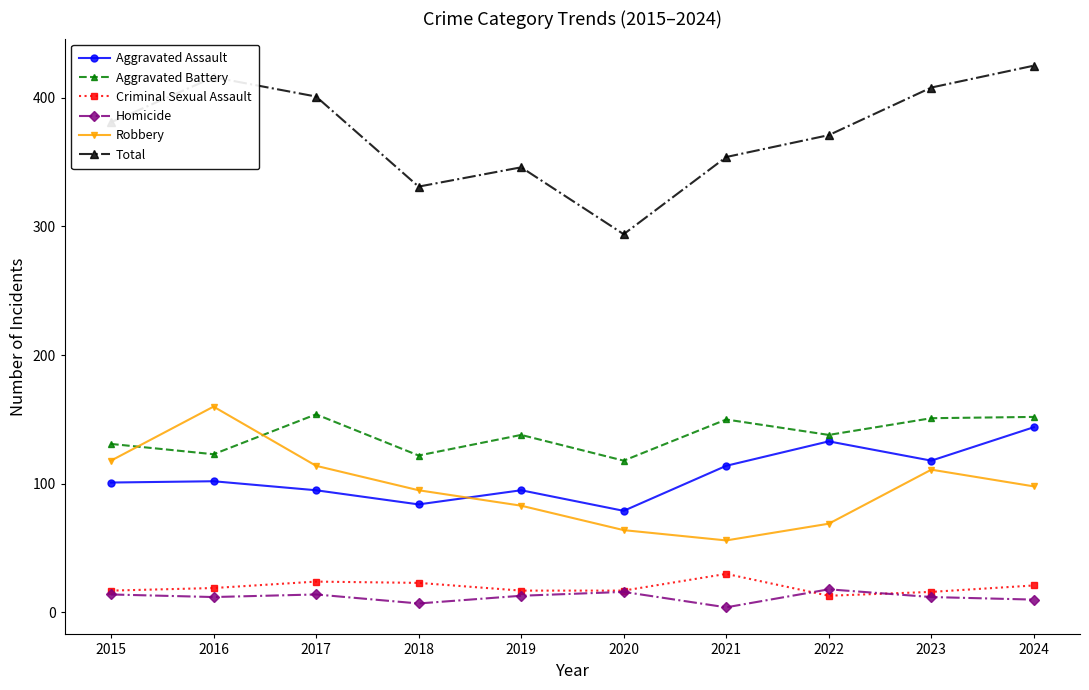

At which category does Aggravated Battery reach its first local valley?

2016